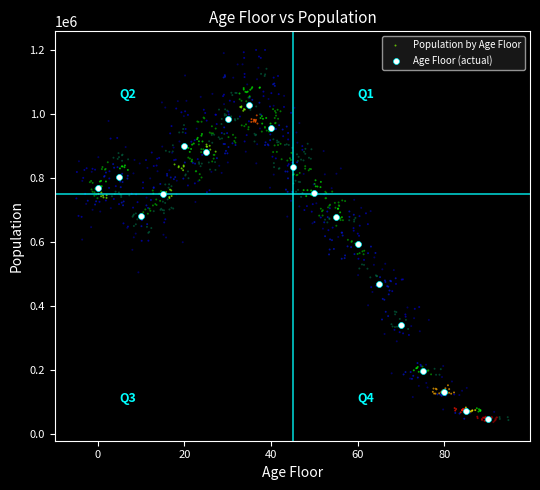

Which series has the widest spread of Y values?

Population by Age Floor